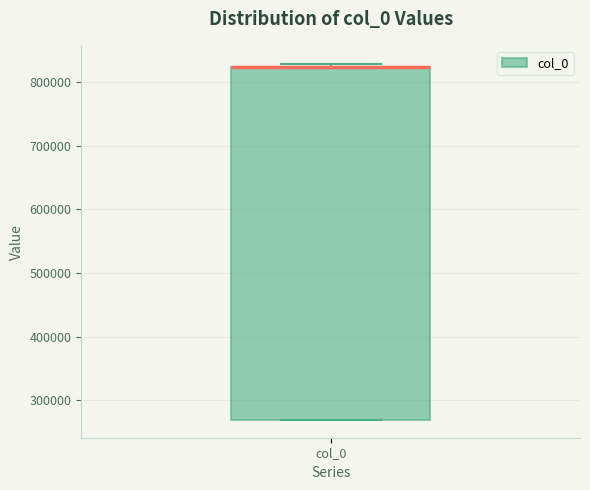

Where is the lower edge of the box for col_0 on the y-axis? The values are not printed on the chart, so give them approximately, as read against the axis.

270000